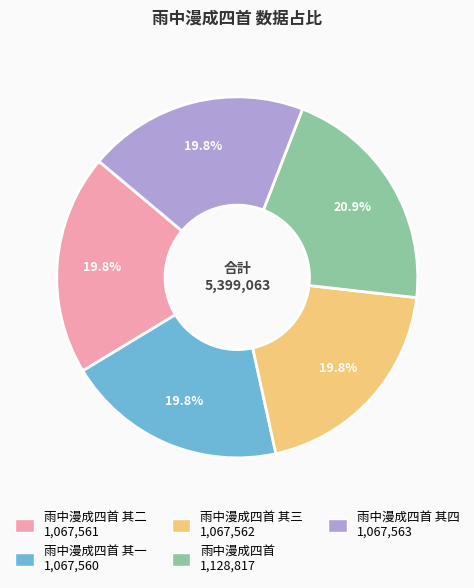

Does any single category account for the majority?

No